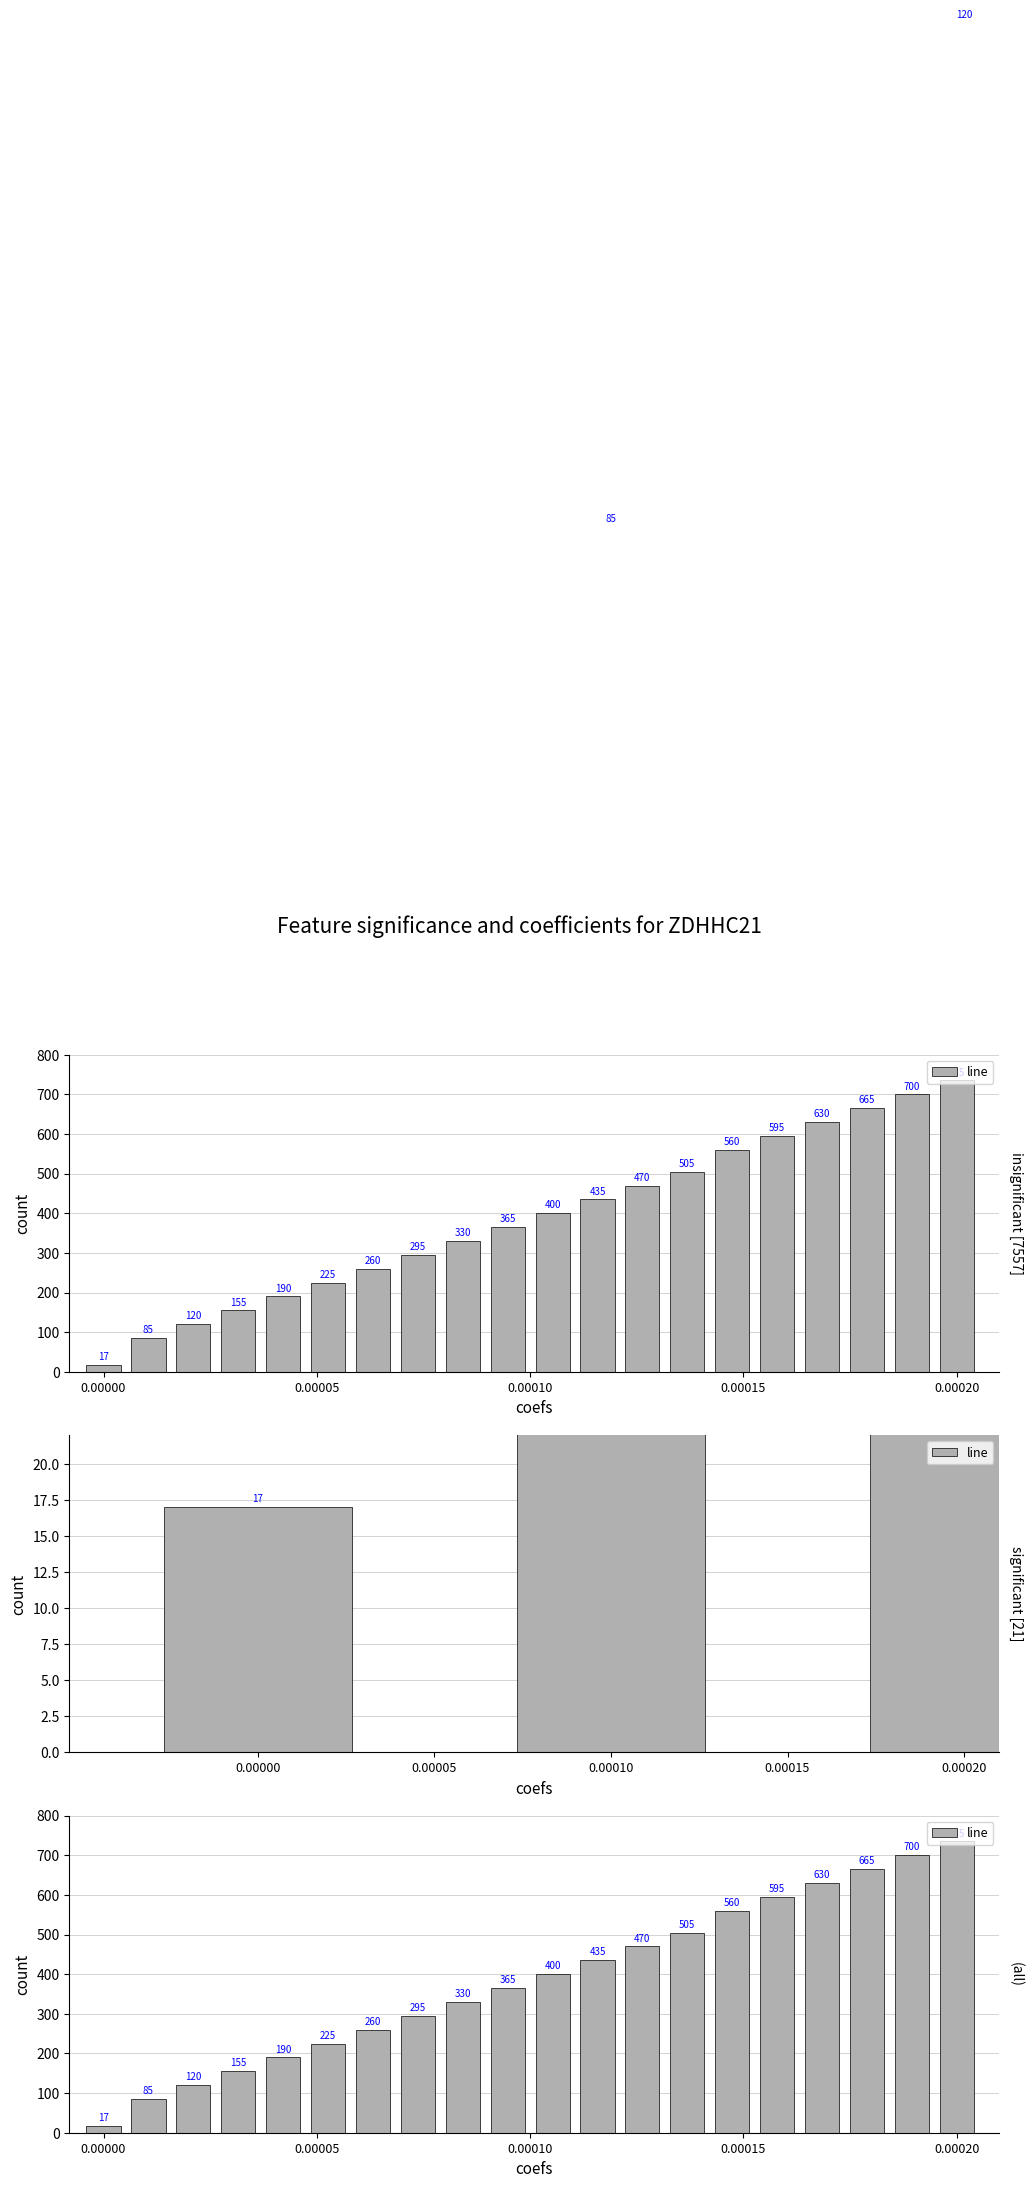

What is the ratio of the value at 0.00020 to the value at 0.00015?

1.3